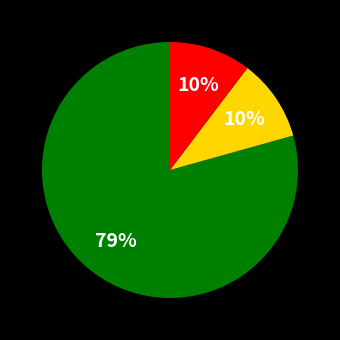

Is there any slice that represents more than half of the pie?

Yes